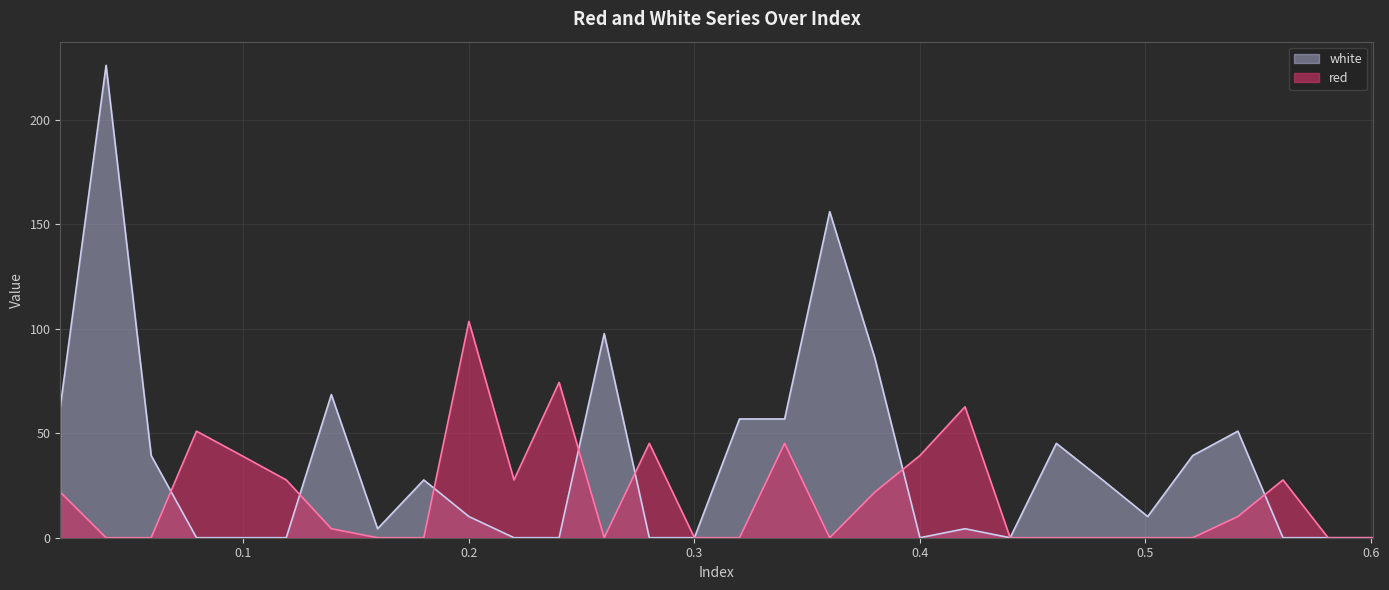

How many categories are shown in the chart?

30